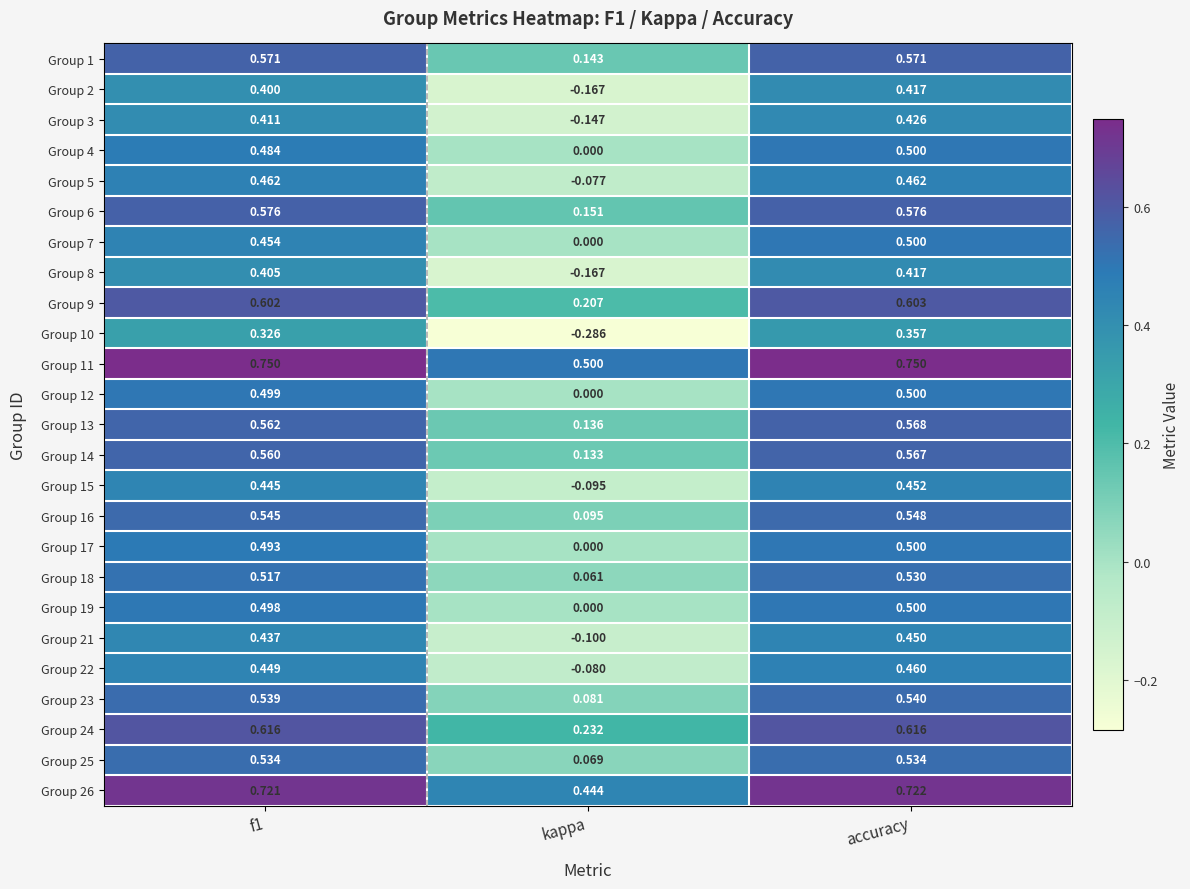

Where is Group 25 nearest to the value 0?

kappa